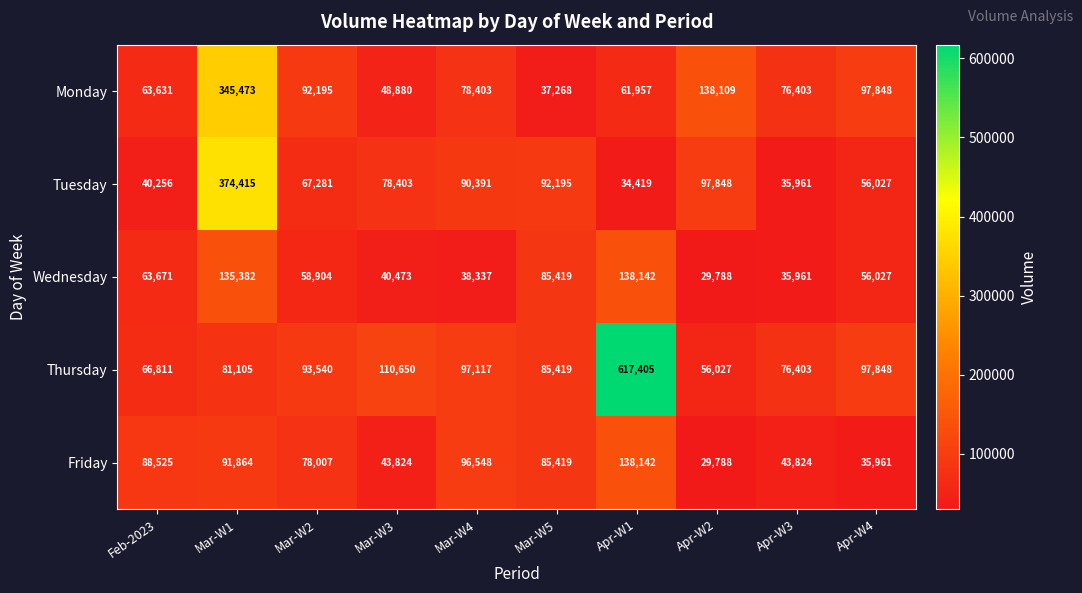

What is the difference between the maximum and minimum values in the Tuesday series?

339996